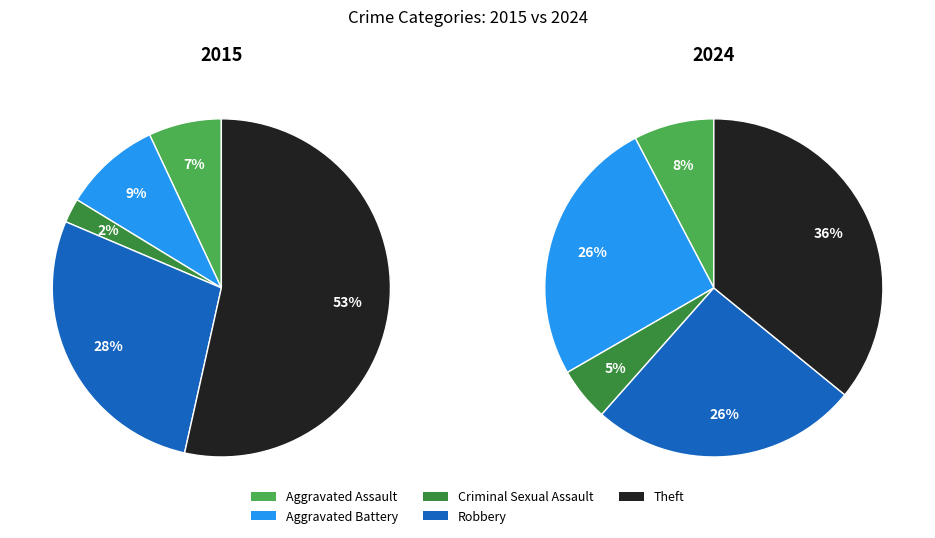

Is it true that Aggravated Assault is 8% of the pie?

True